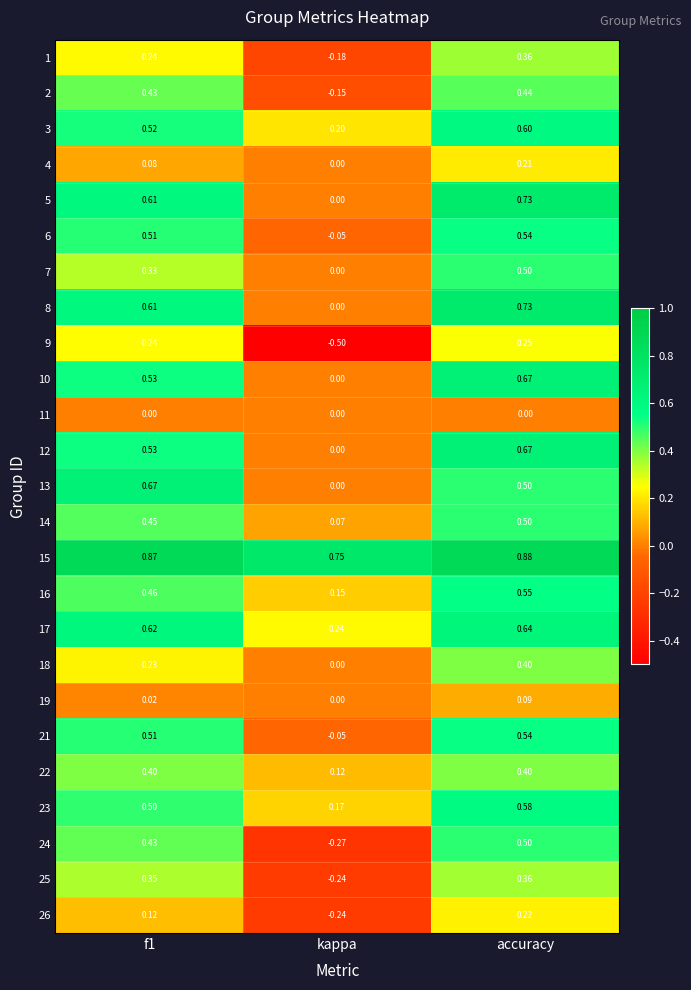

Which series has the largest total across all categories?

15